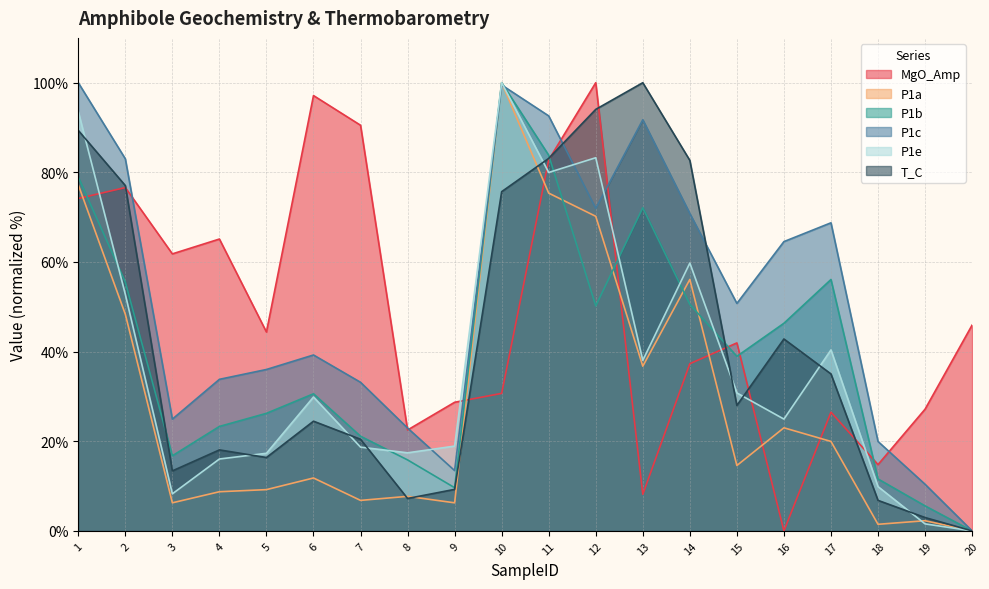

Between 9 and 1, which is larger?

1